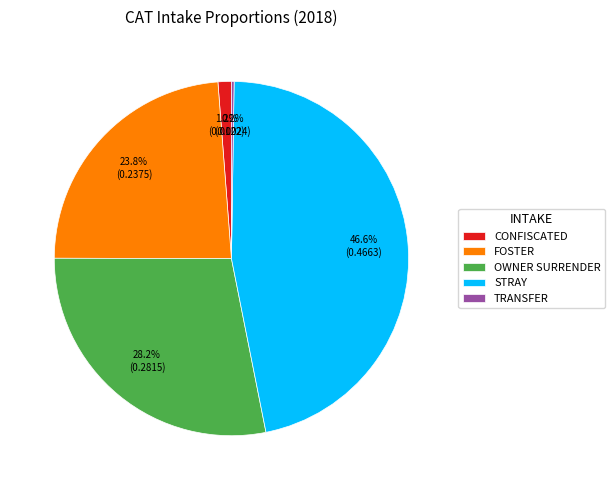

To the nearest percent, what is the combined percentage of CONFISCATED and STRAY?

48%